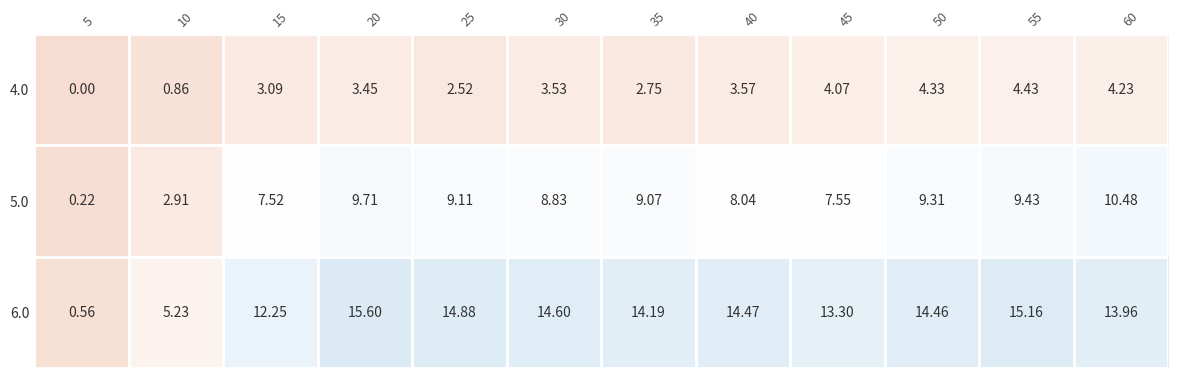

How many data points does each series have?

12